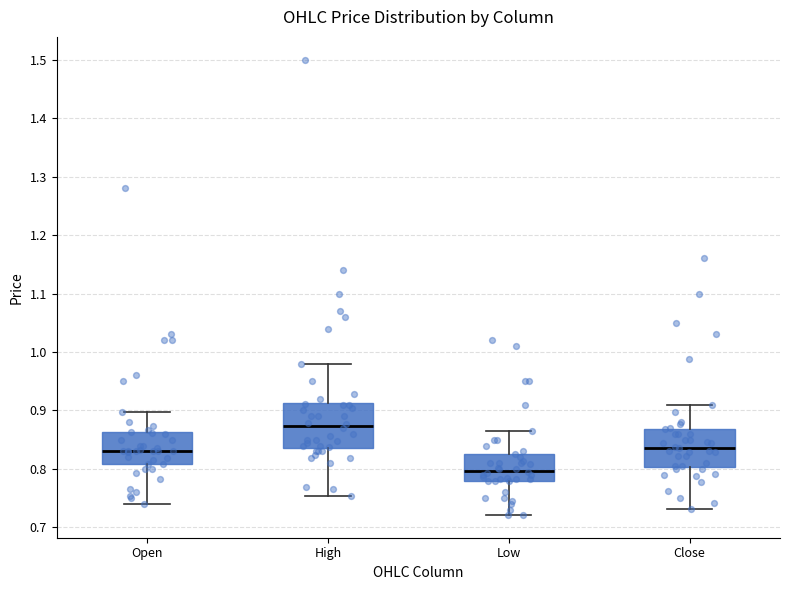

Where is the lower edge of the box for Open on the y-axis? The values are not printed on the chart, so give them approximately, as read against the axis.

0.81